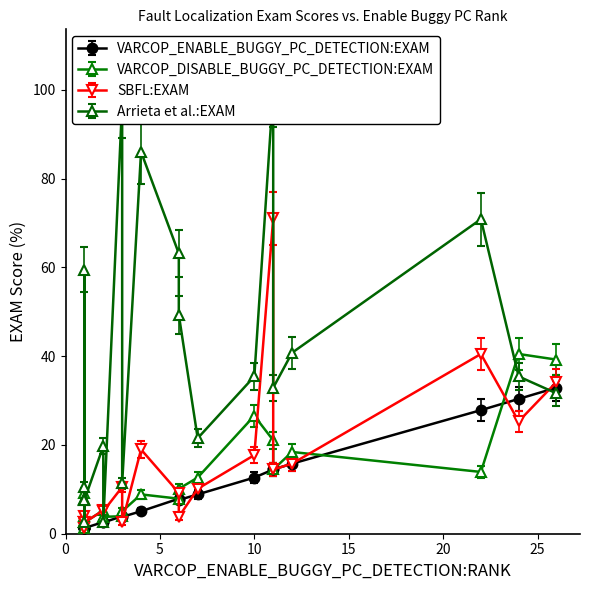

Rank the series by their maximum value, from highest to lowest.

Arrieta et al.:EXAM, SBFL:EXAM, VARCOP_DISABLE_BUGGY_PC_DETECTION:EXAM, VARCOP_ENABLE_BUGGY_PC_DETECTION:EXAM